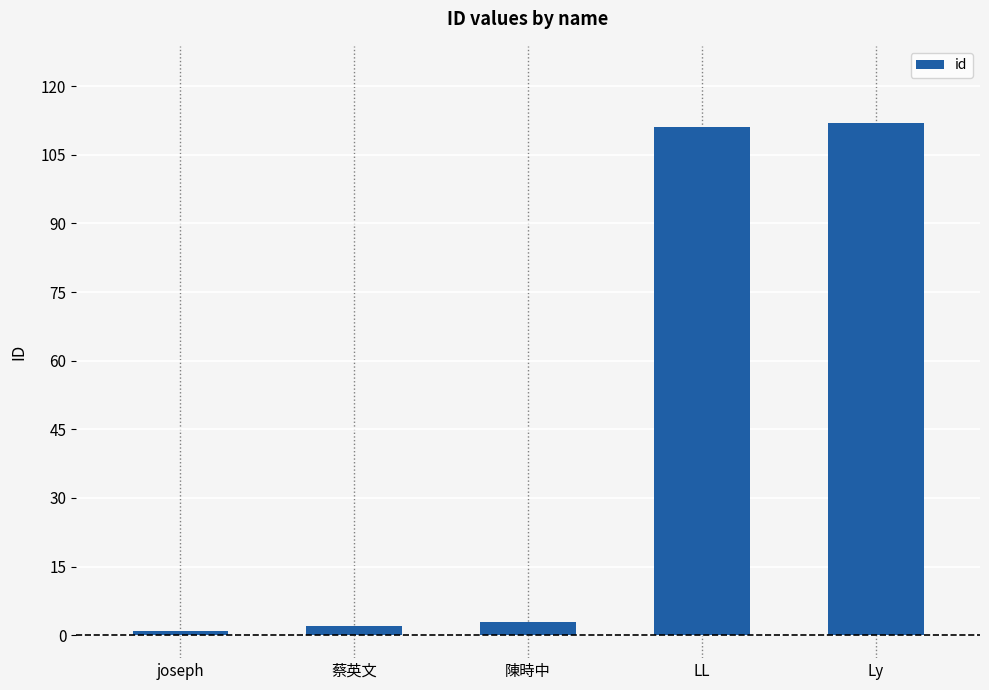

What is the approximate value at 陳時中?

3